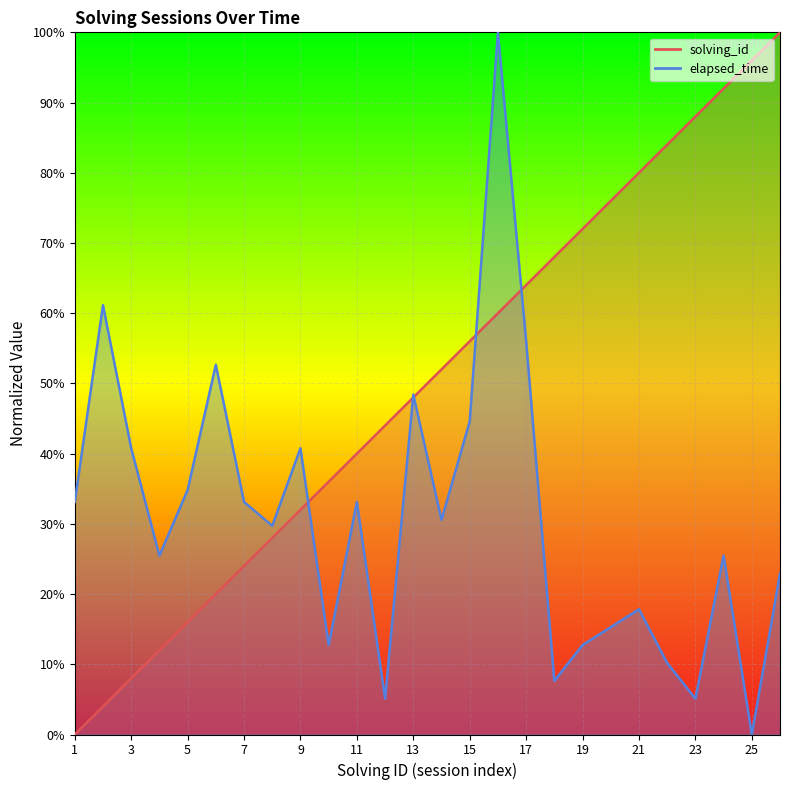

The solving_id series shows 0.3 at 9. True or false?

True